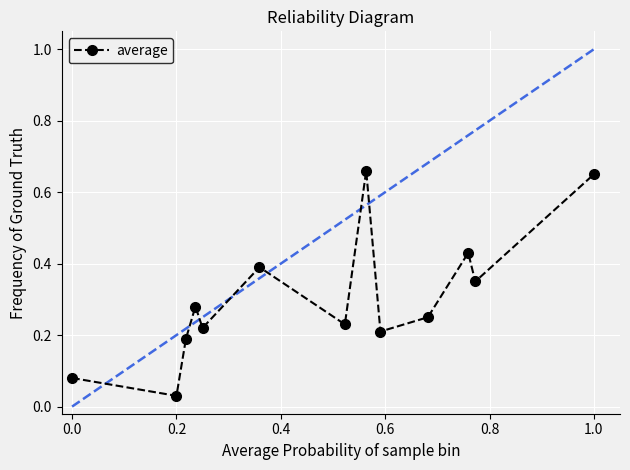

How many points are lower than both their immediate neighbors (excluding endpoints)?

5